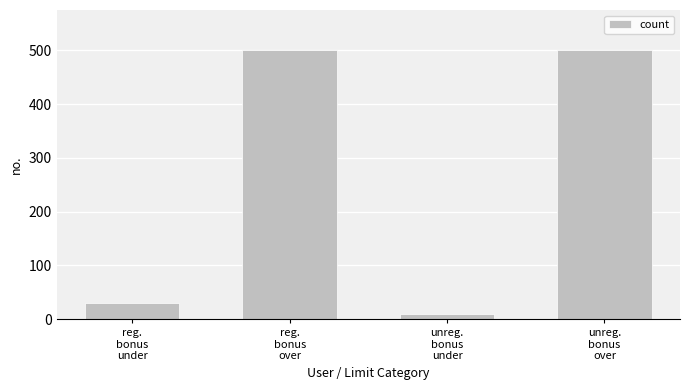

At which label is the value closest to 255?

reg.
bonus
under